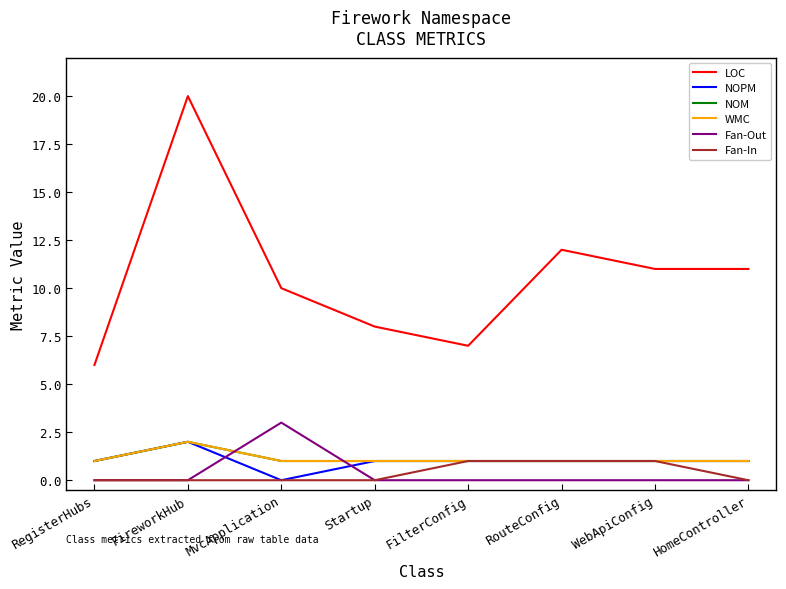

What is the total value across all series at RouteConfig?

16